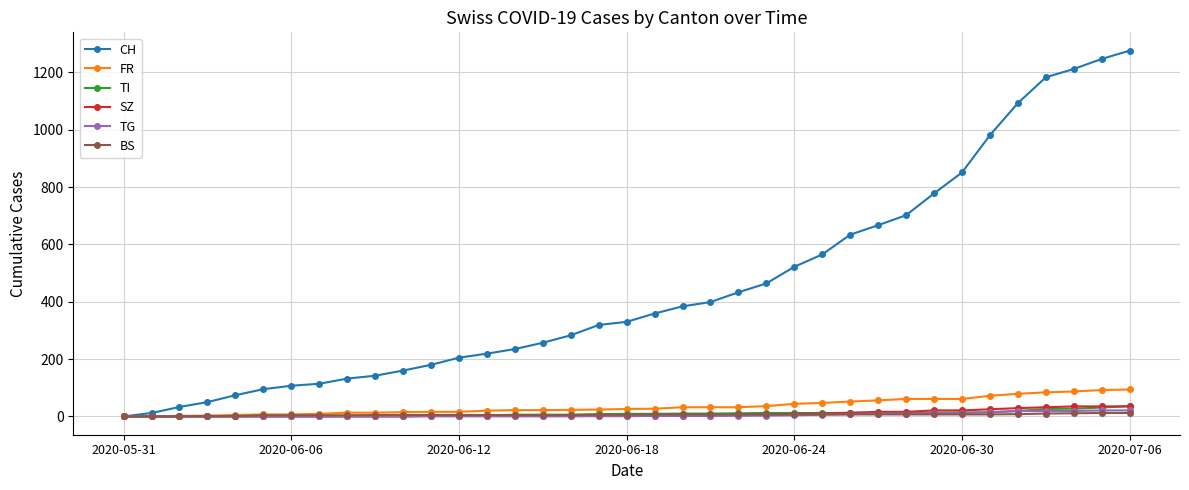

Which series has the largest total across all categories?

CH